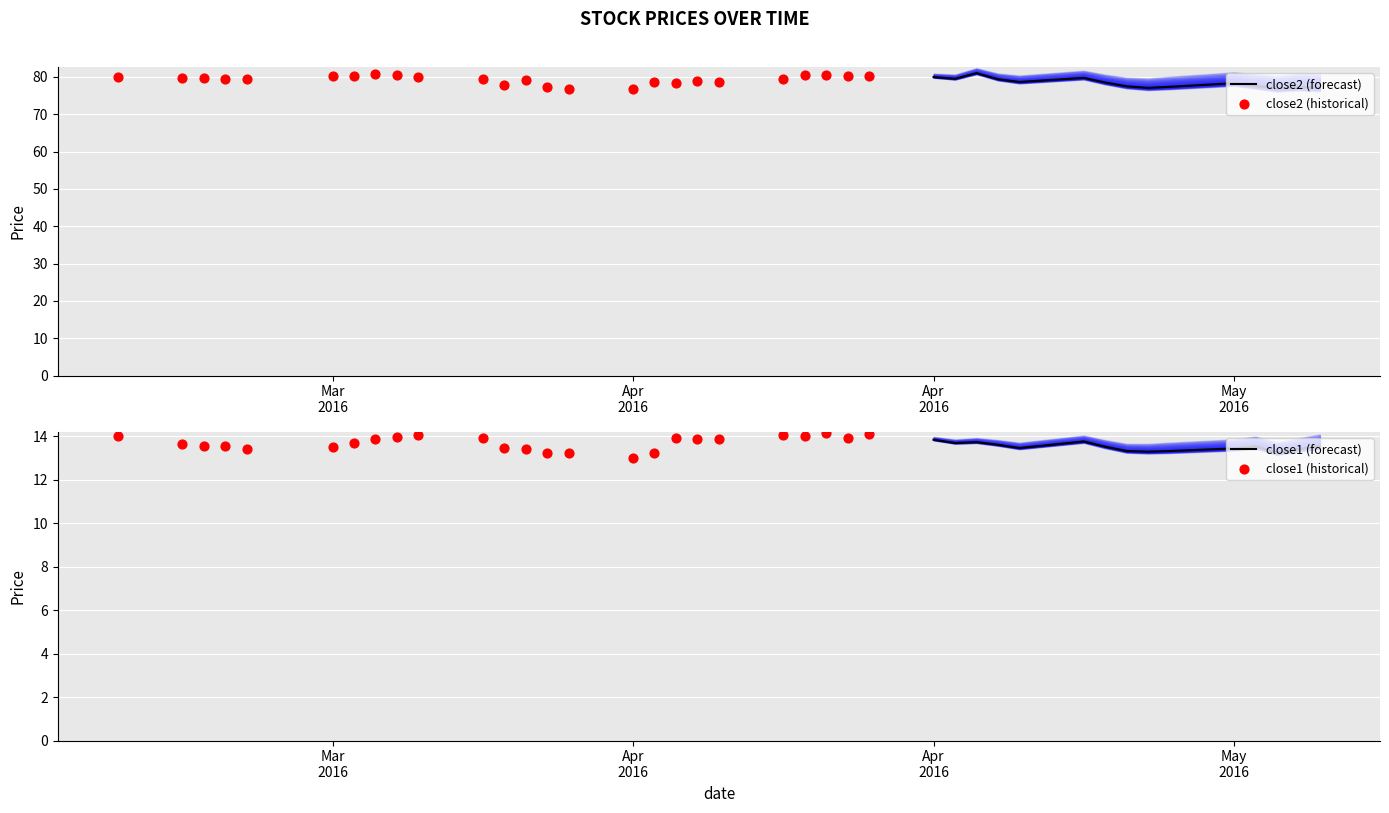

What is the total value across all series at 15?

89.9